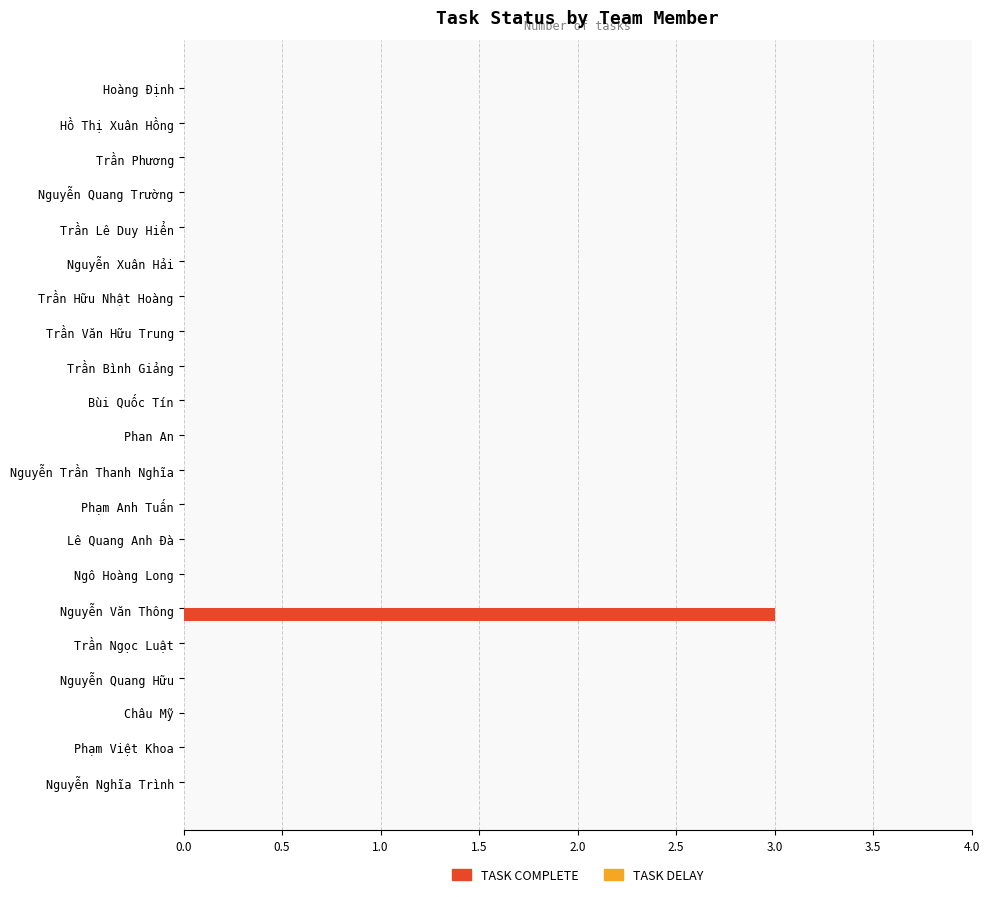

What is the sum of all values?

3